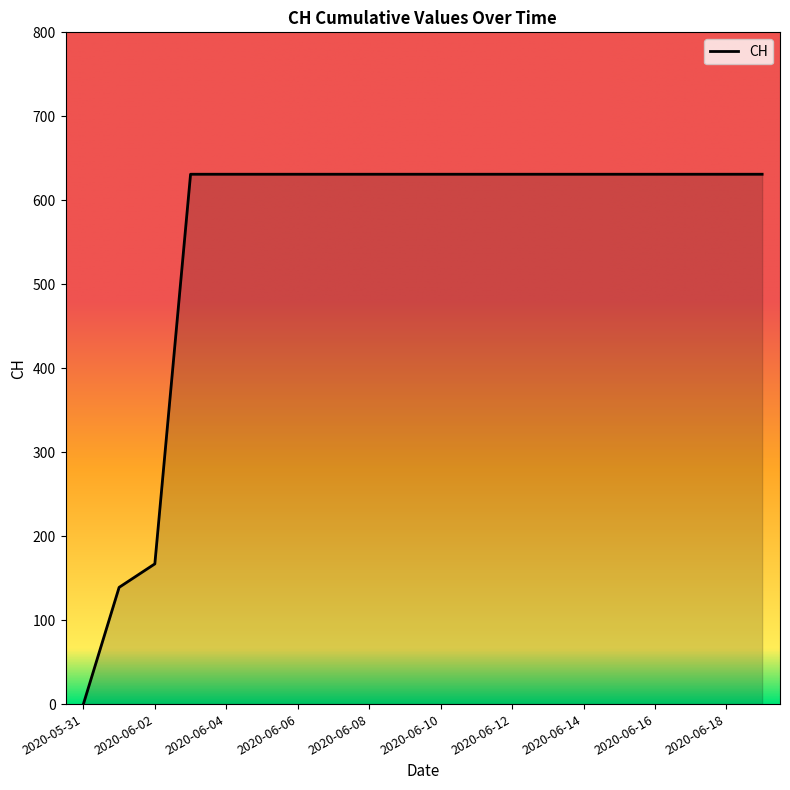

Count the number of categories in the chart.

20